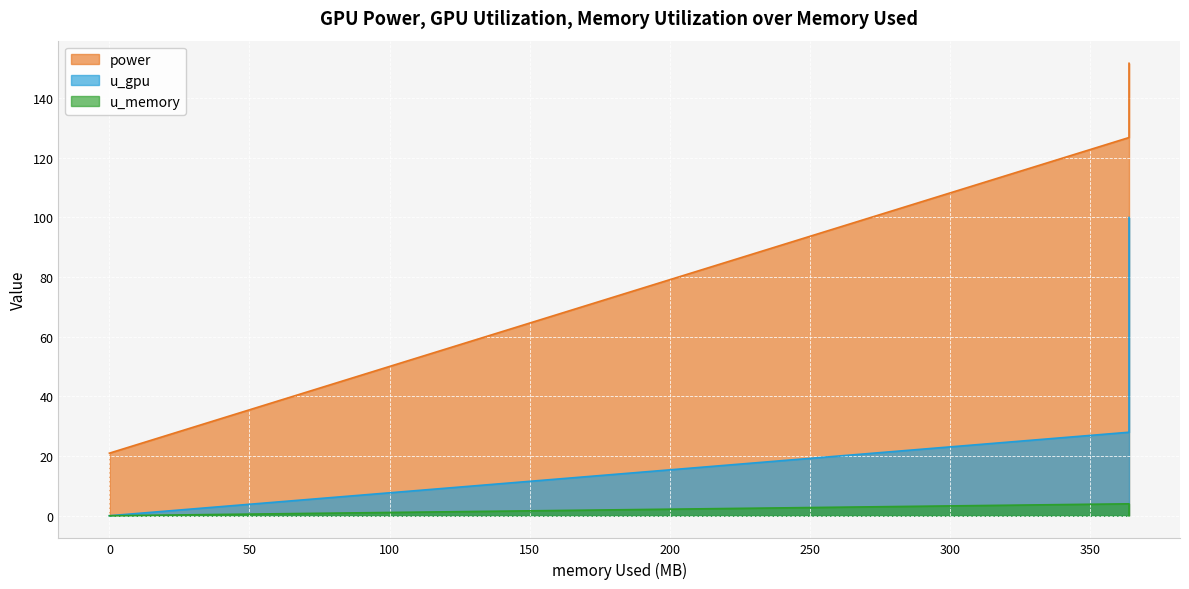

The value of u_gpu at 0.0 is 0.0. True or false?

True